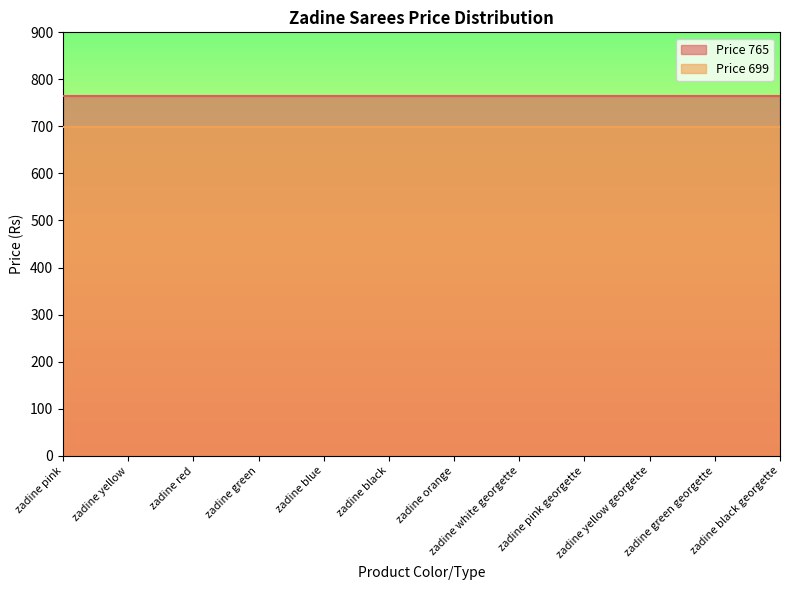

What is the label of the 1st point from the right?

zadine black georgette